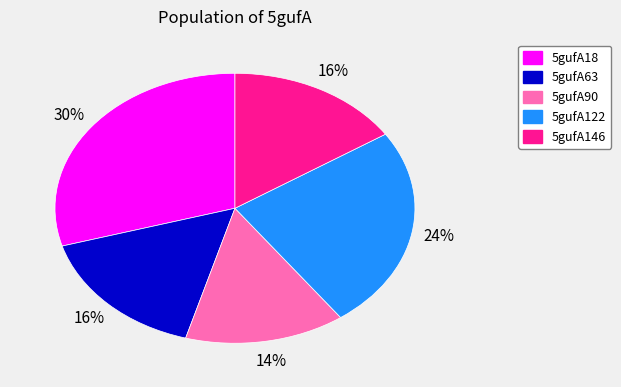

Count the number of slices in the pie.

5